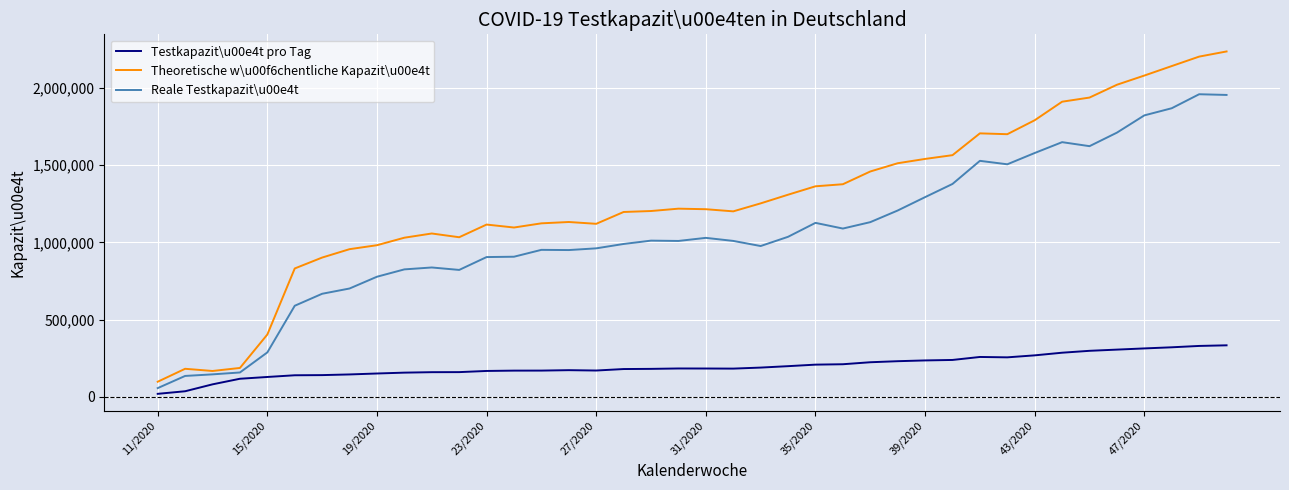

Which series has the widest spread of values?

Theoretische w\u00f6chentliche Kapazit\u00e4t